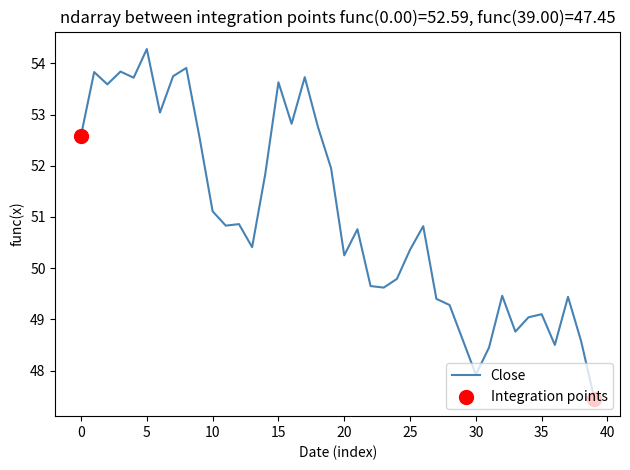

What is the maximum value shown in the chart?

54.3